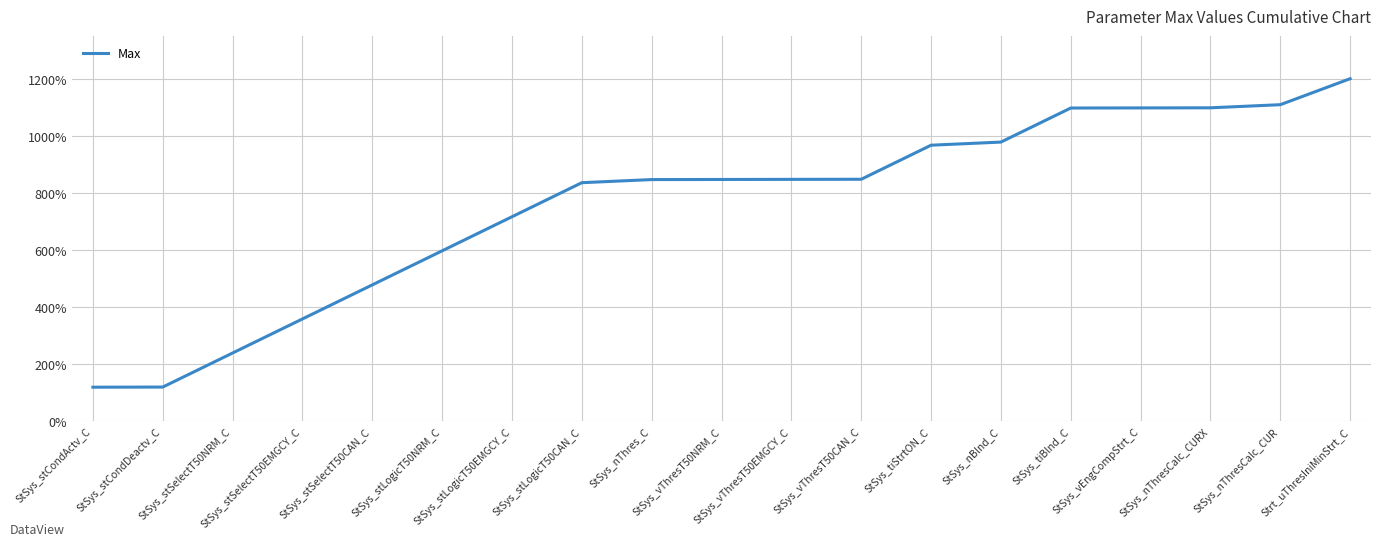

What is the sum of the values at Strt_uThresIniMinStrt_C and StSys_stLogicT50CAN_C?

2035.7